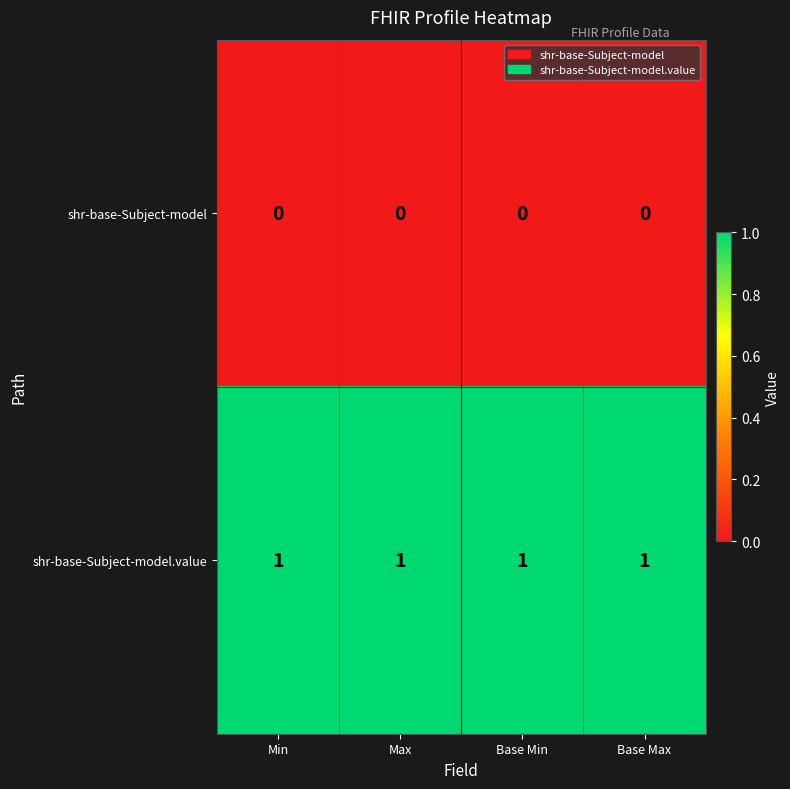

The shr-base-Subject-model.value series shows 1 at Base Min. True or false?

True